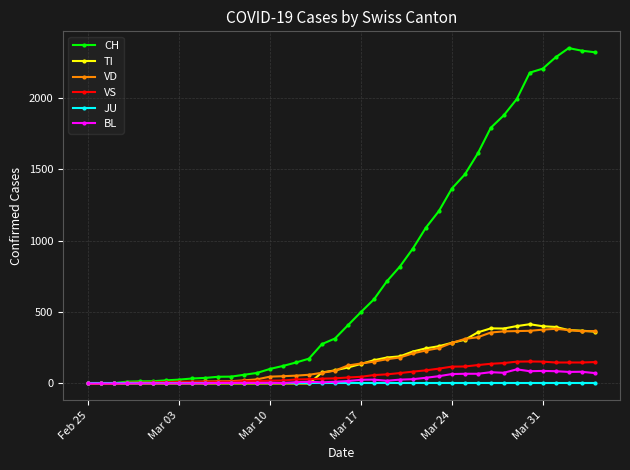

True or false: VS has more than 1 interior local peaks.

True